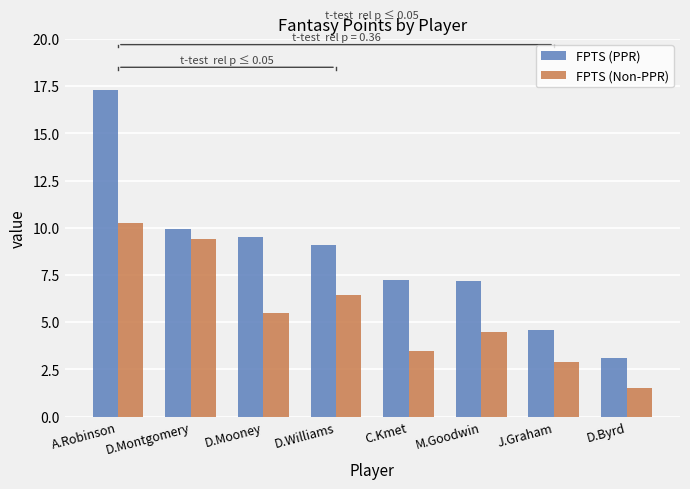

What is the difference between the maximum and minimum values in the FPTS (Non-PPR) series?

8.7